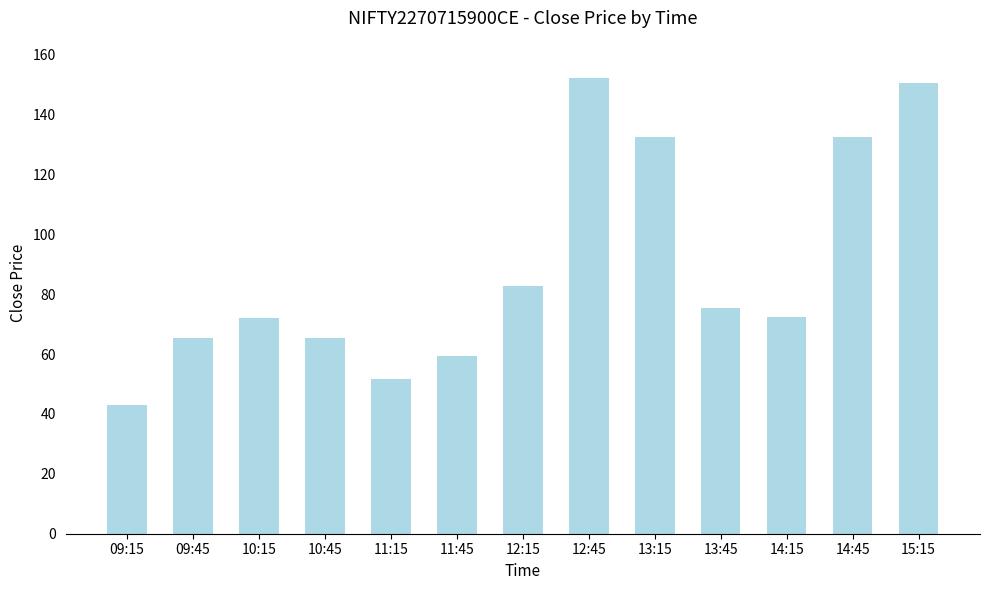

Between 14:15 and 10:45, which is larger?

14:15